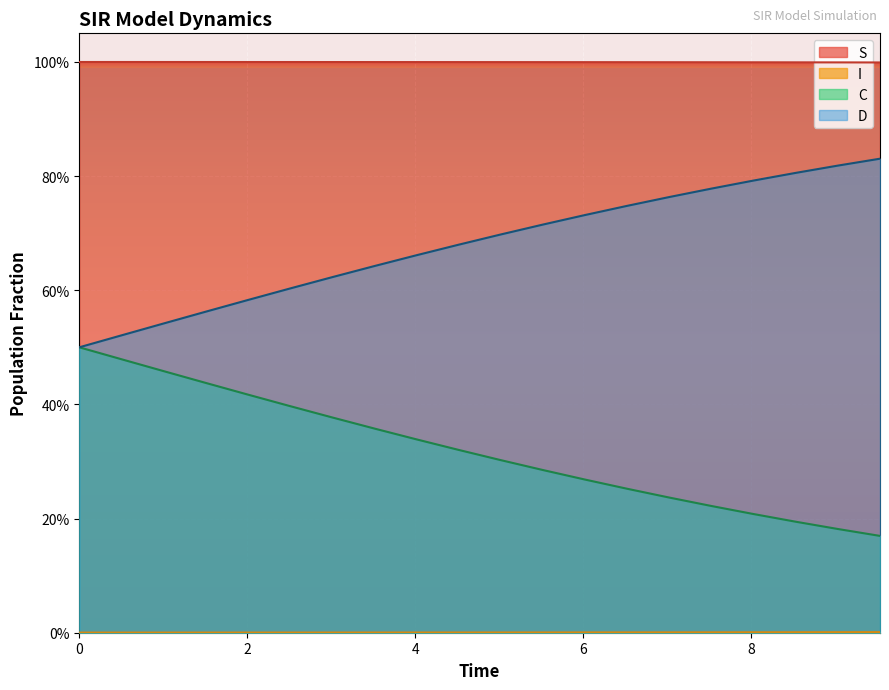

True or false: S has more than 1 points higher than both neighbors.

False